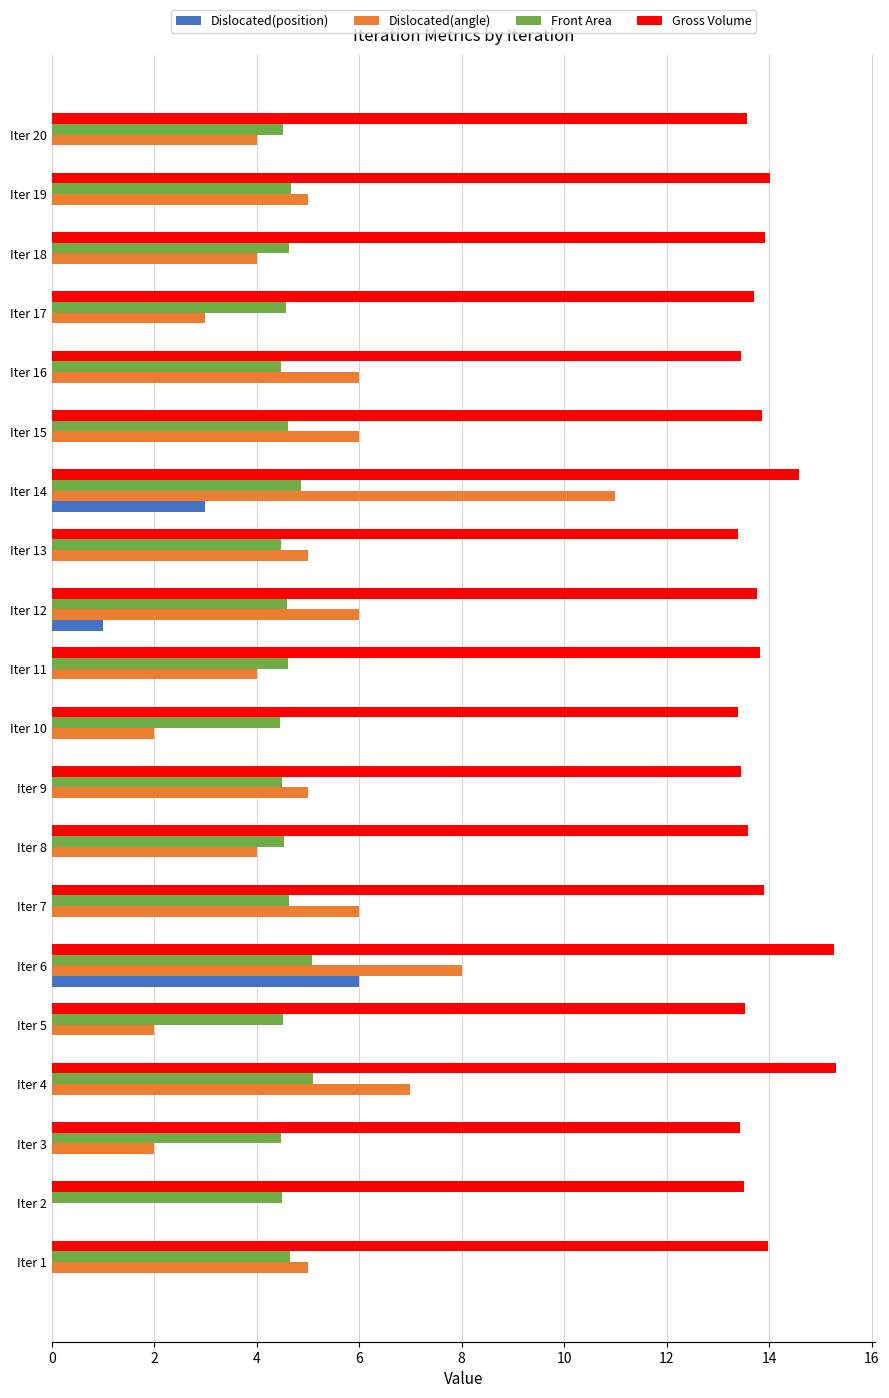

Is it true that Gross Volume equals 13.9 at Iter 7?

True